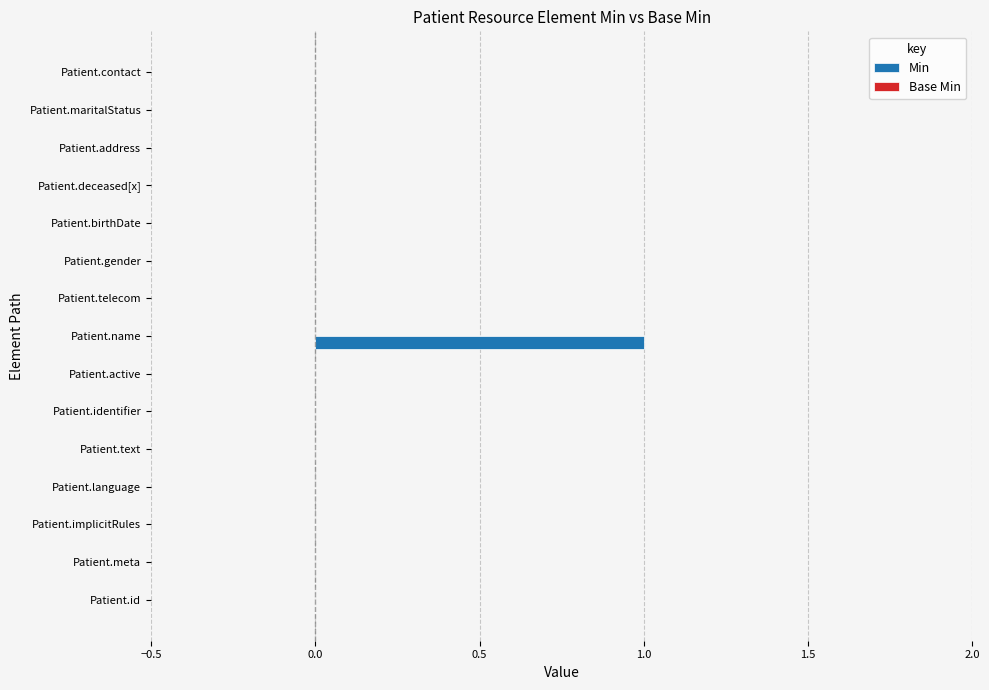

Which has a higher value, Patient.name or Patient.contact?

Patient.name